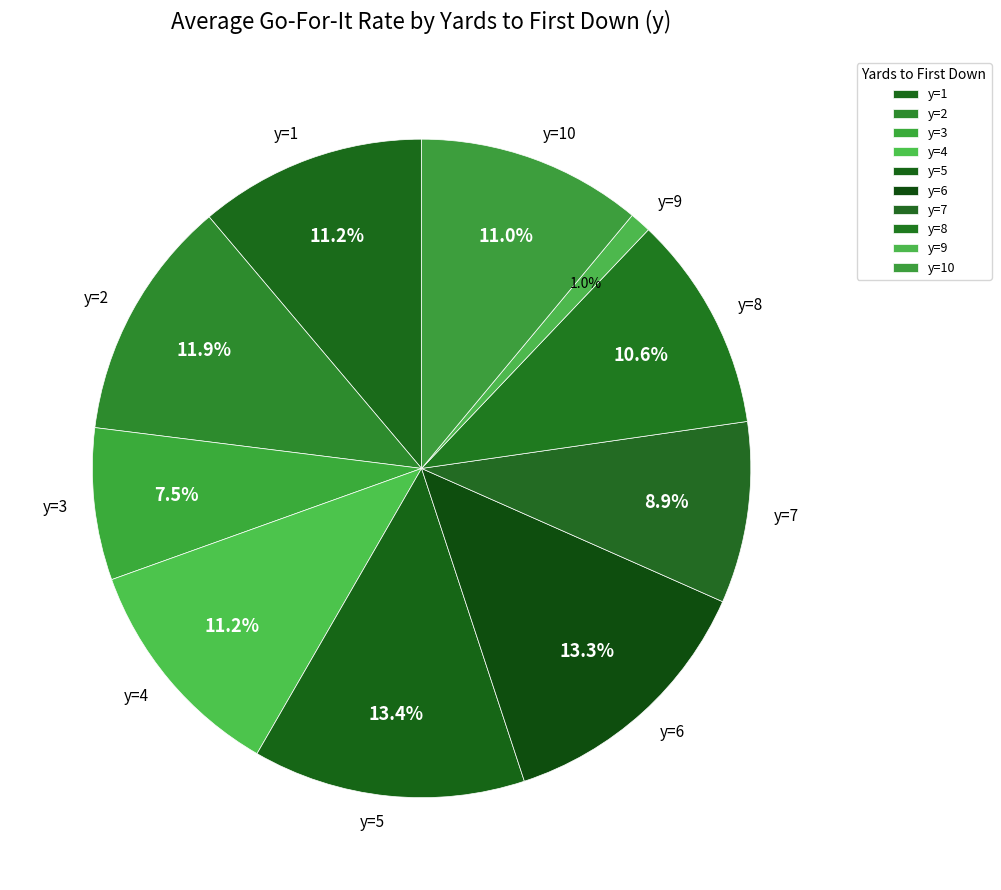

To the nearest percent, what portion does y=1 represent?

11%